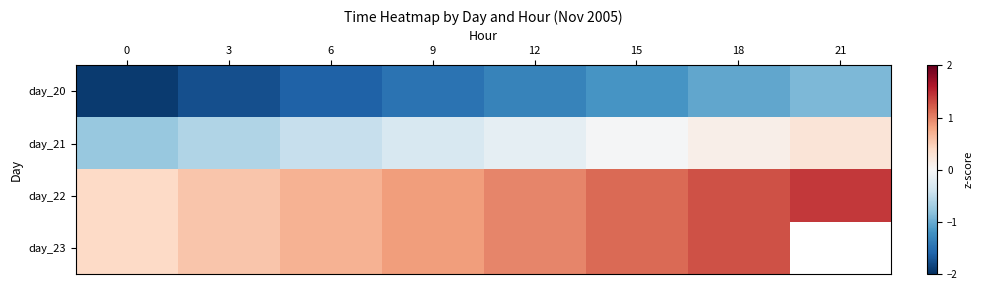

At how many categories does at least one series exceed 0?

8